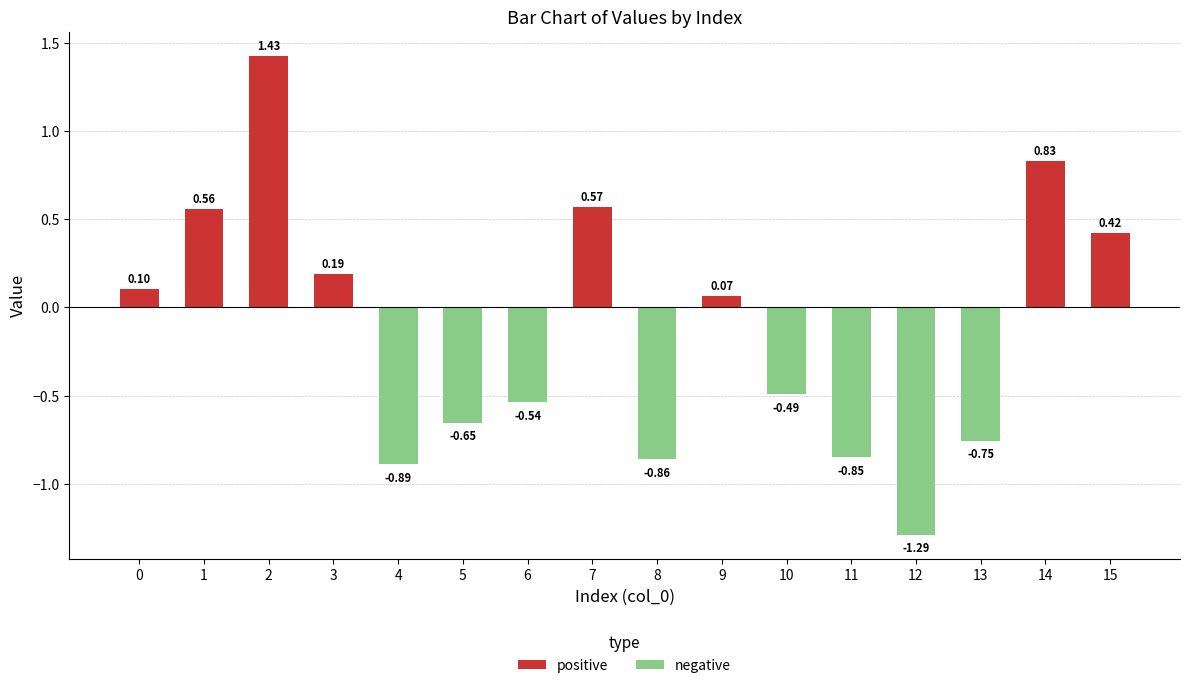

The value of negative at 4 is -0.9. True or false?

True